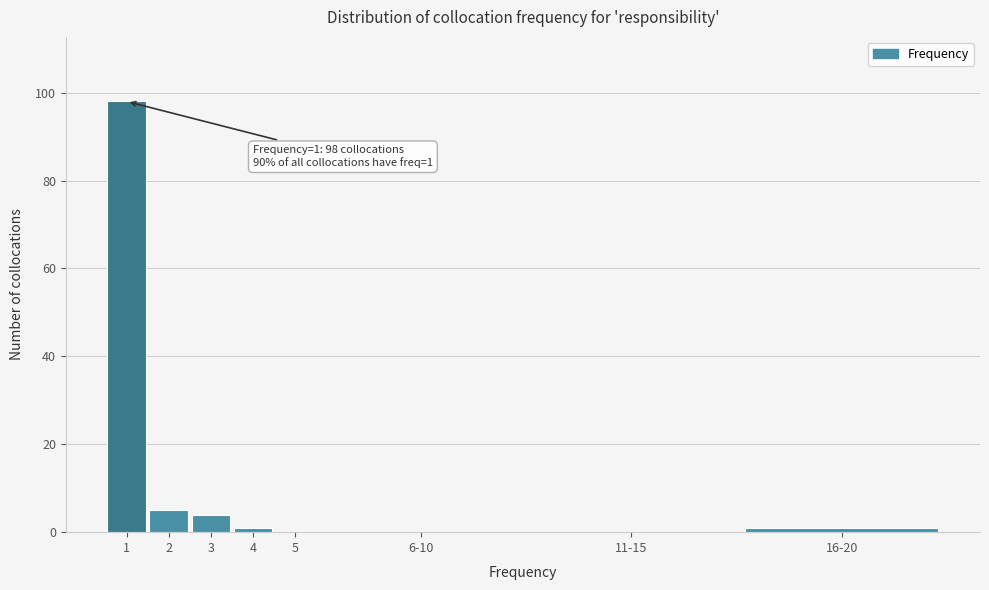

Reading left to right, what are all the values shown in this chart?

1=98	2=5	3=4	4=1	5=0	6-10=0	11-15=0	16-20=1